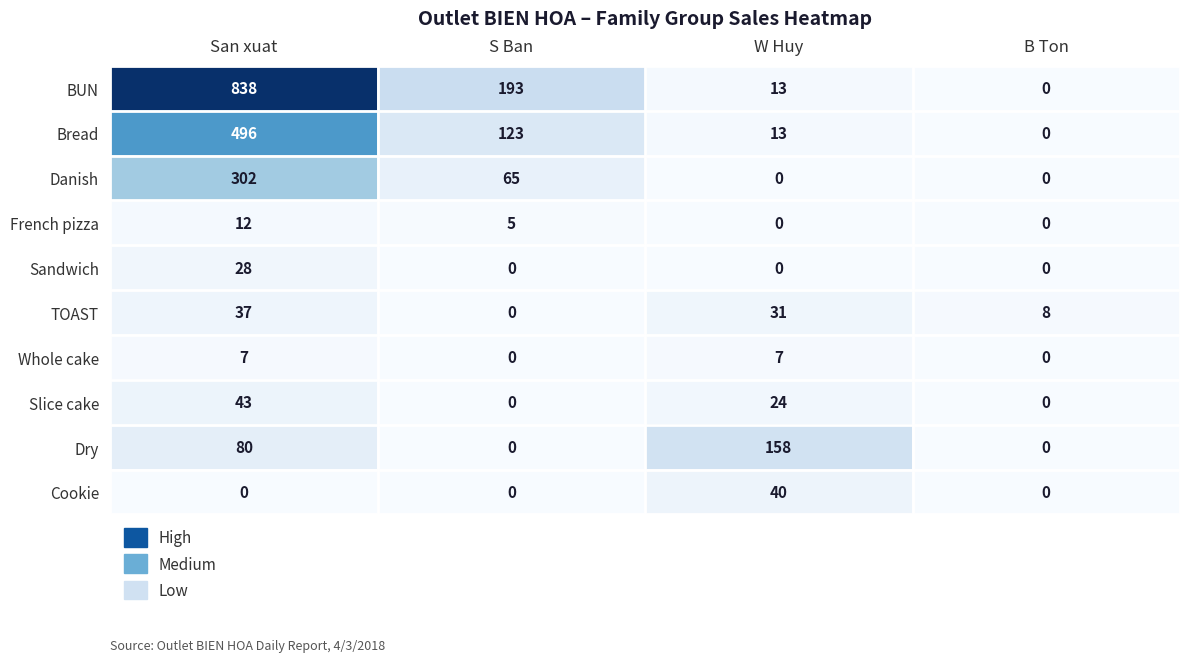

How many categories are shown in the chart?

4